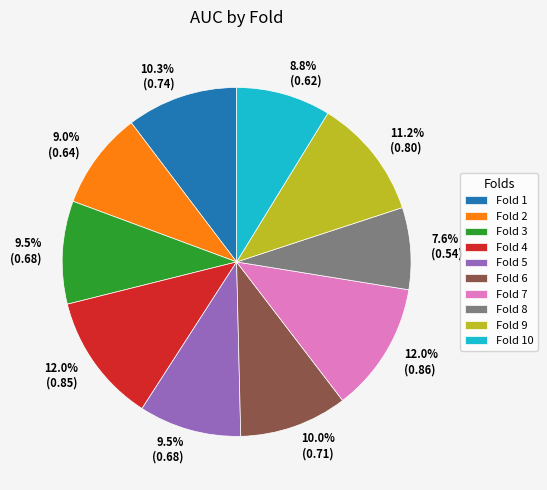

Which slice is the smallest?

Fold 8